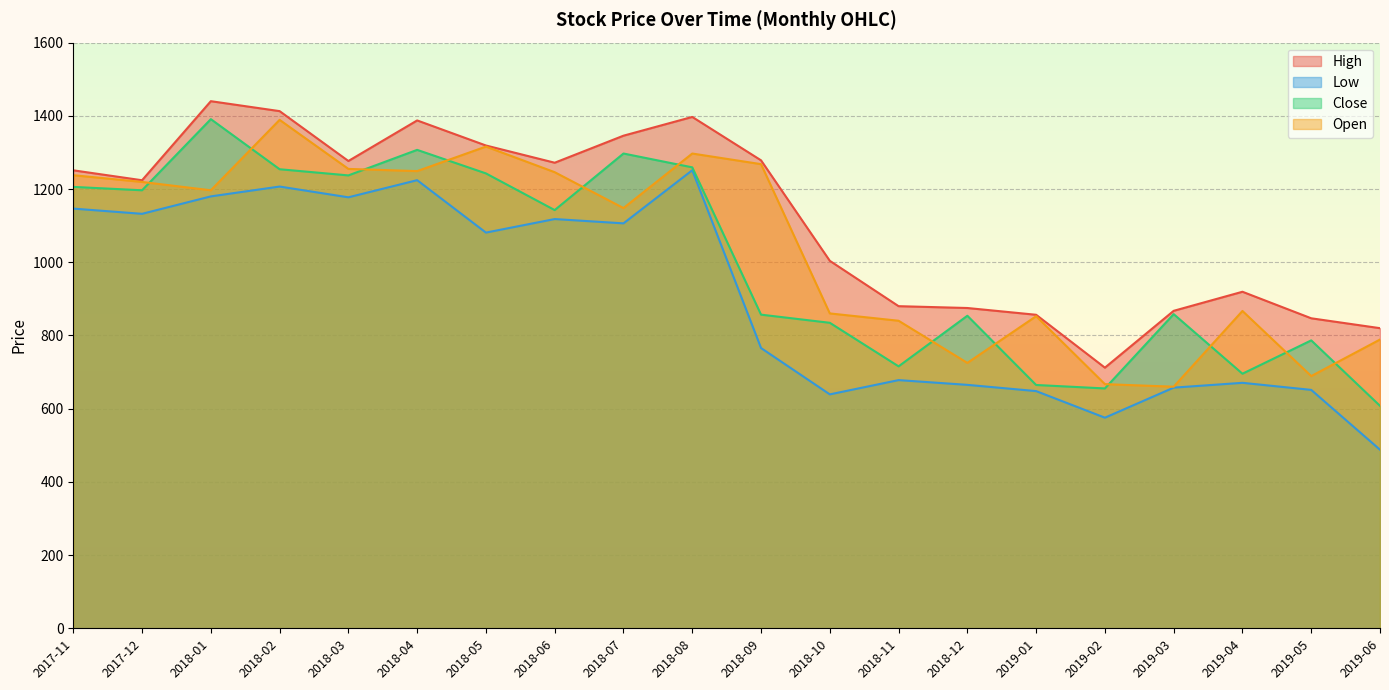

The value of Open at 2018-09 is 738.5. True or false?

False